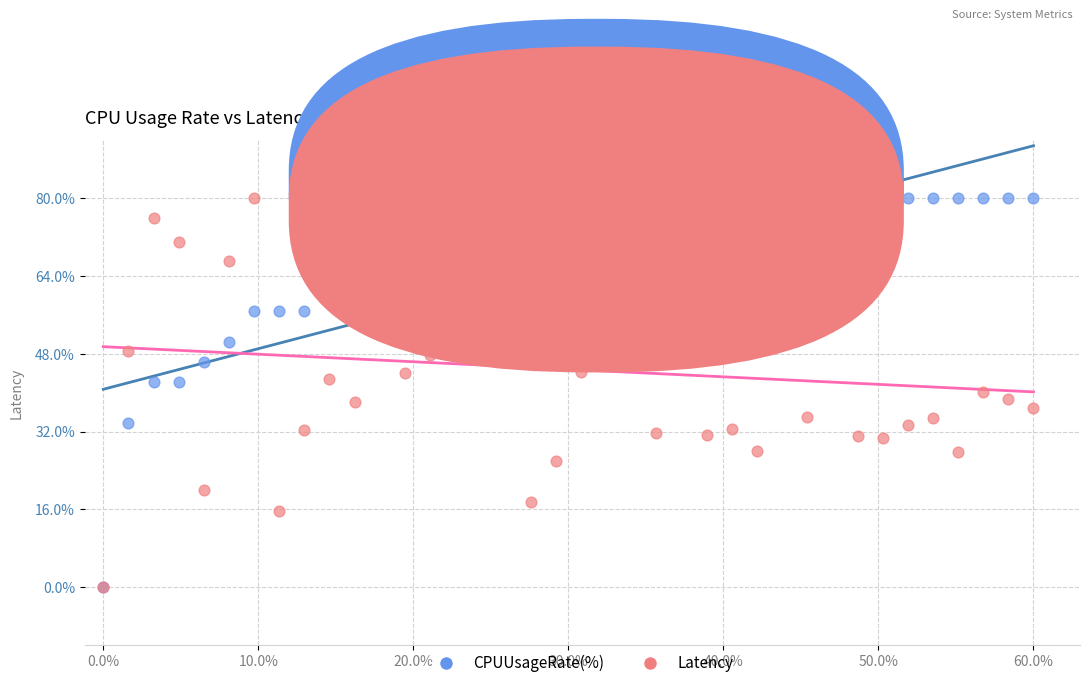

What are all the series names shown in the legend?

CPUUsageRate(%), Latency